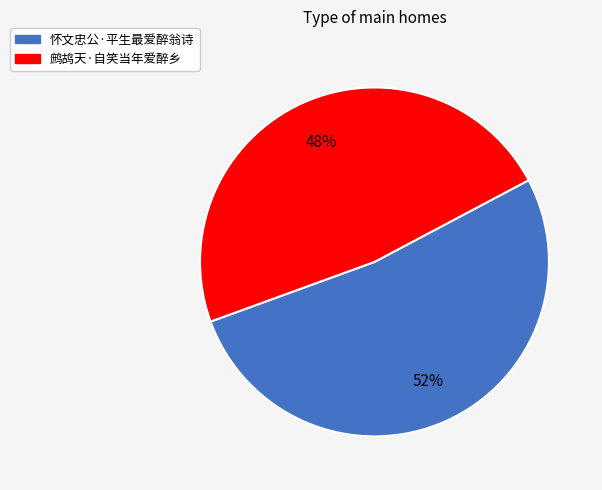

To the nearest percent, what is the difference between the 怀文忠公·平生最爱醉翁诗 and 鹧鸪天·自笑当年爱醉乡 slice percentages?

4%